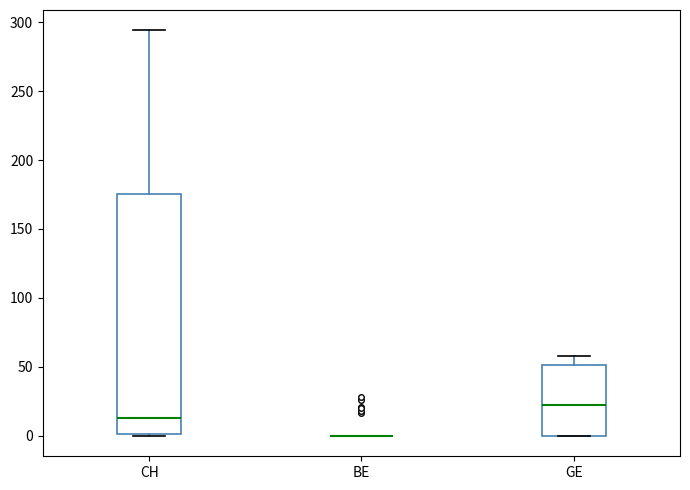

Reading left to right, transcribe this box plot: for each box, give where its median line is, the range the box spans, and where its two whiskers end, as read against the y-axis. The values are not printed on the chart, so give them approximately, as read against the axis.

CH: median 15, box 0 to 175, whiskers 0 to 295
BE: box collapsed to a line at 0, whiskers 0 to 0
GE: median 25, box 0 to 50, whiskers 0 to 60